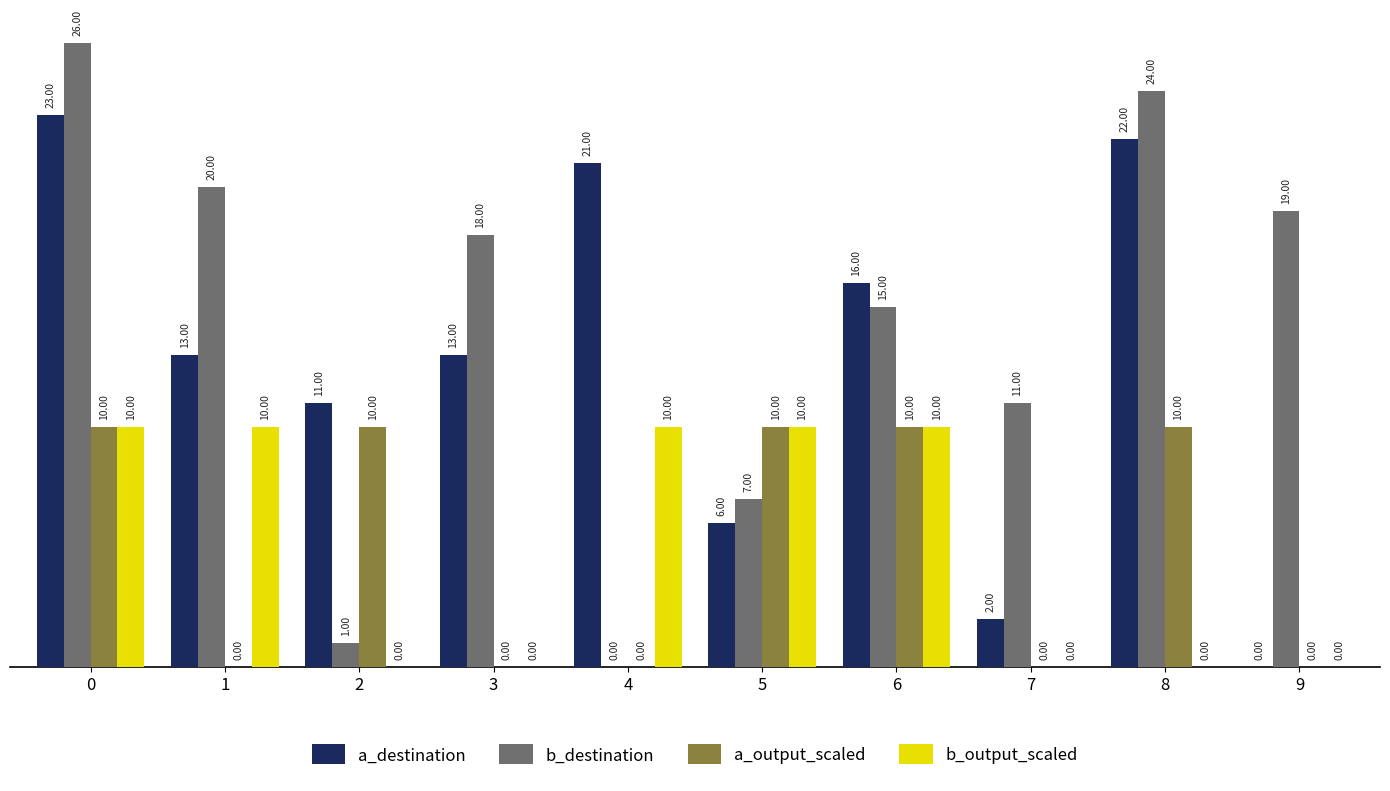

Is it true that a_destination equals 13 at 3?

True